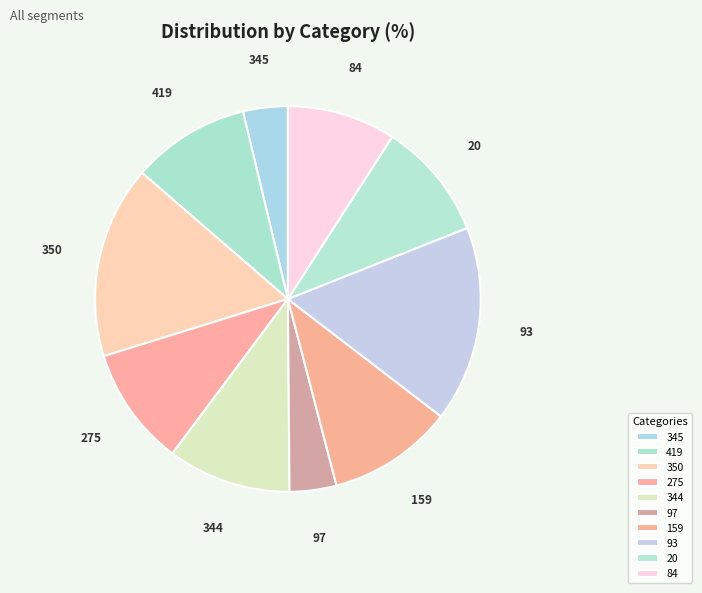

Approximately how many times larger is the value at 84 compared to 344?

0.9